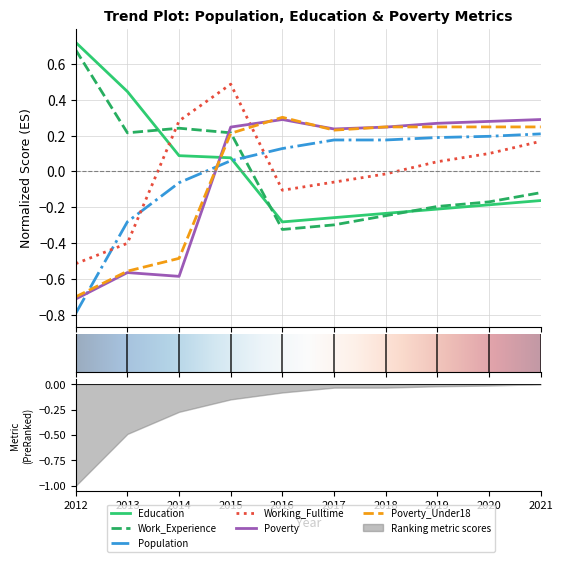

What is the difference between the maximum and second lowest values in the Population series?

0.5